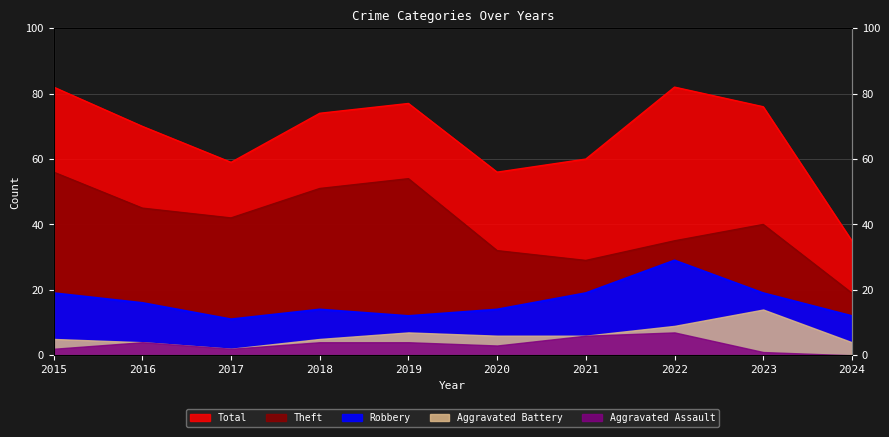

At which label does Total reach its minimum?

2024